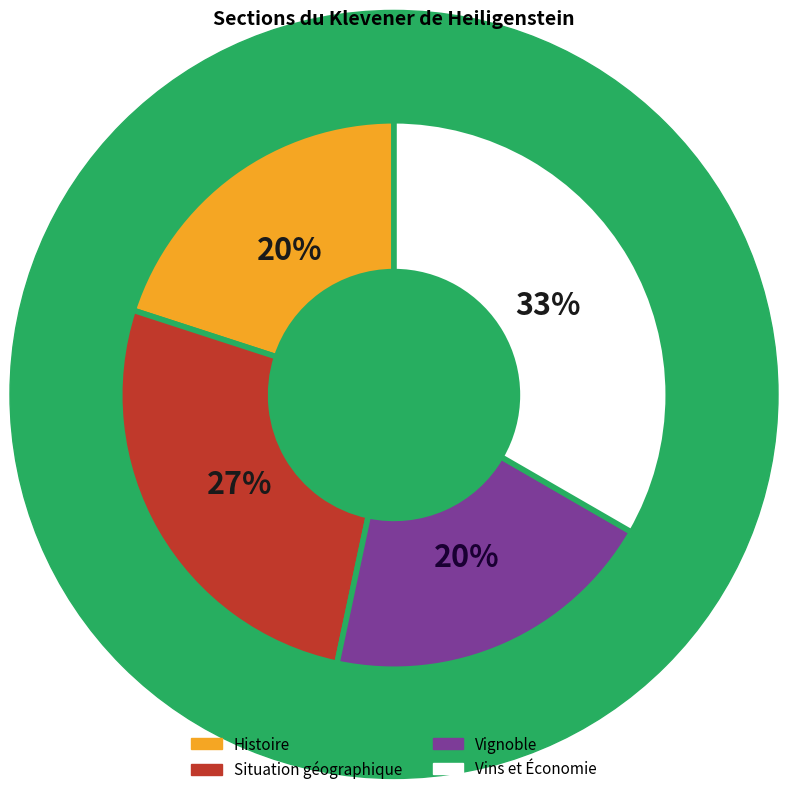

To the nearest percent, what is the difference between the largest and smallest slice percentages?

13%